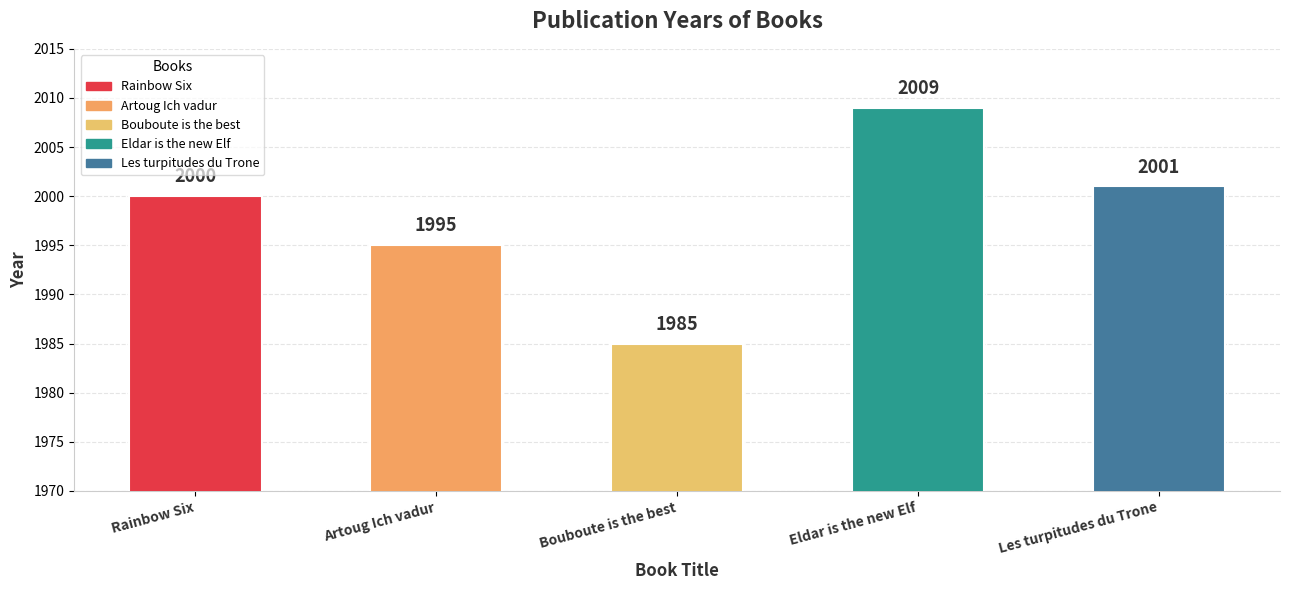

What is the greatest value displayed?

2009